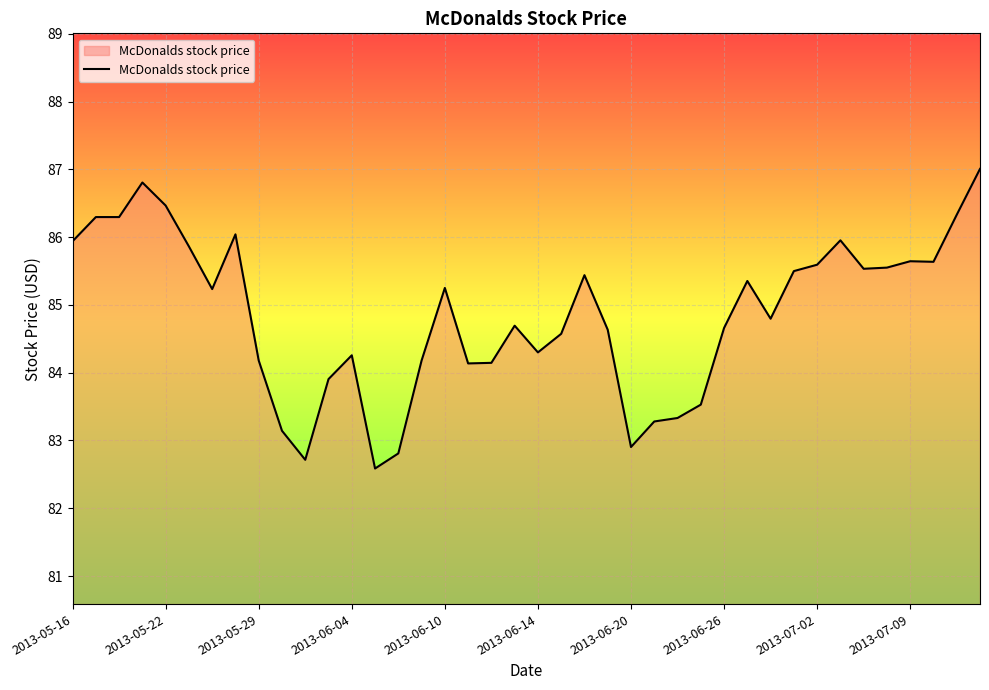

What is the greatest value displayed?

87.0